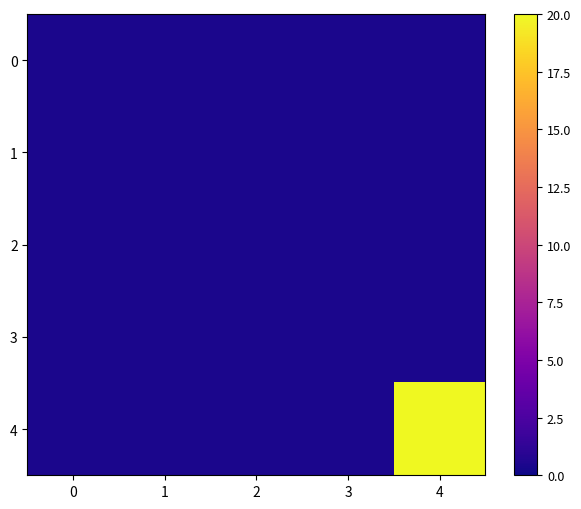

Reading left to right, what are all the values shown in this chart?

0: 0=0.4	1=0.4	2=0.4	3=0.4	4=0.4
1: 0=0.4	1=0.4	2=0.4	3=0.4	4=0.4
2: 0=0.4	1=0.4	2=0.4	3=0.4	4=0.4
3: 0=0.4	1=0.4	2=0.4	3=0.4	4=0.4
4: 0=0.4	1=0.4	2=0.4	3=0.4	4=20.0